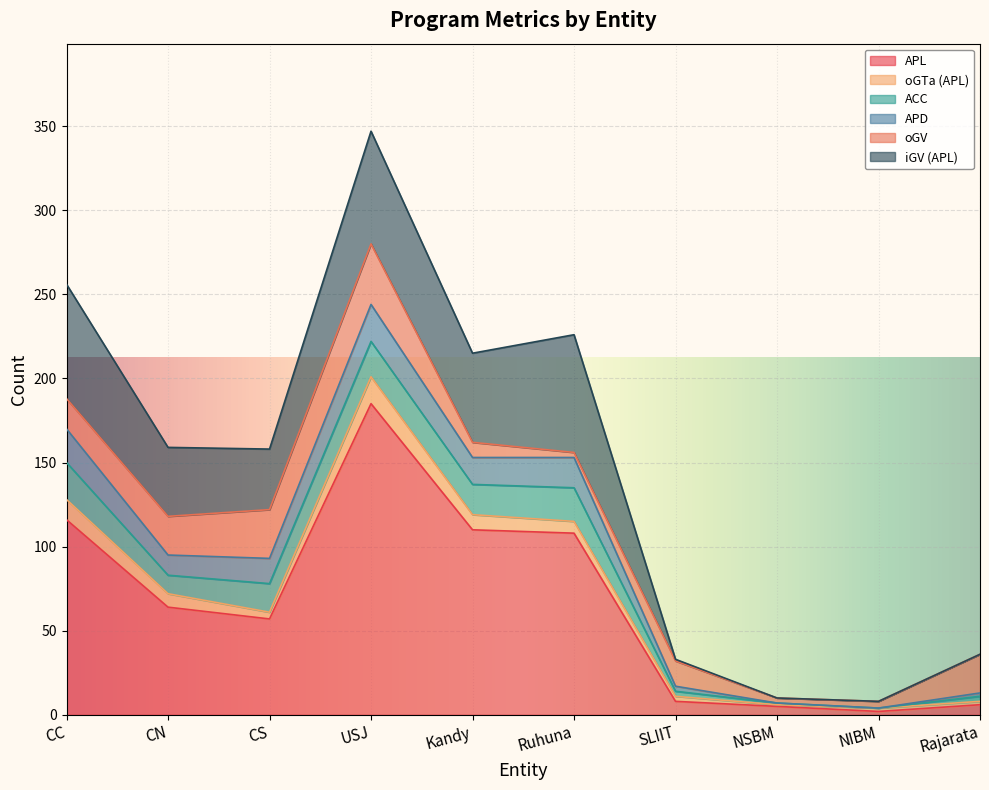

Is the value of oGTa (APL) at CN greater than the value of oGV at USJ?

No